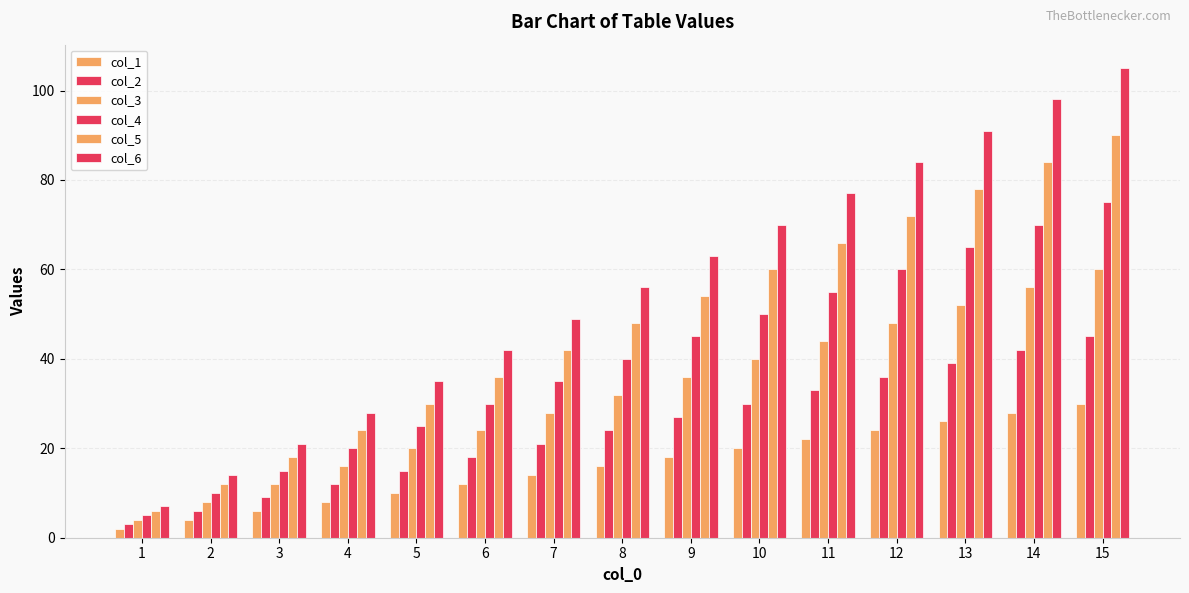

Which has a higher value, 7 or 1?

7